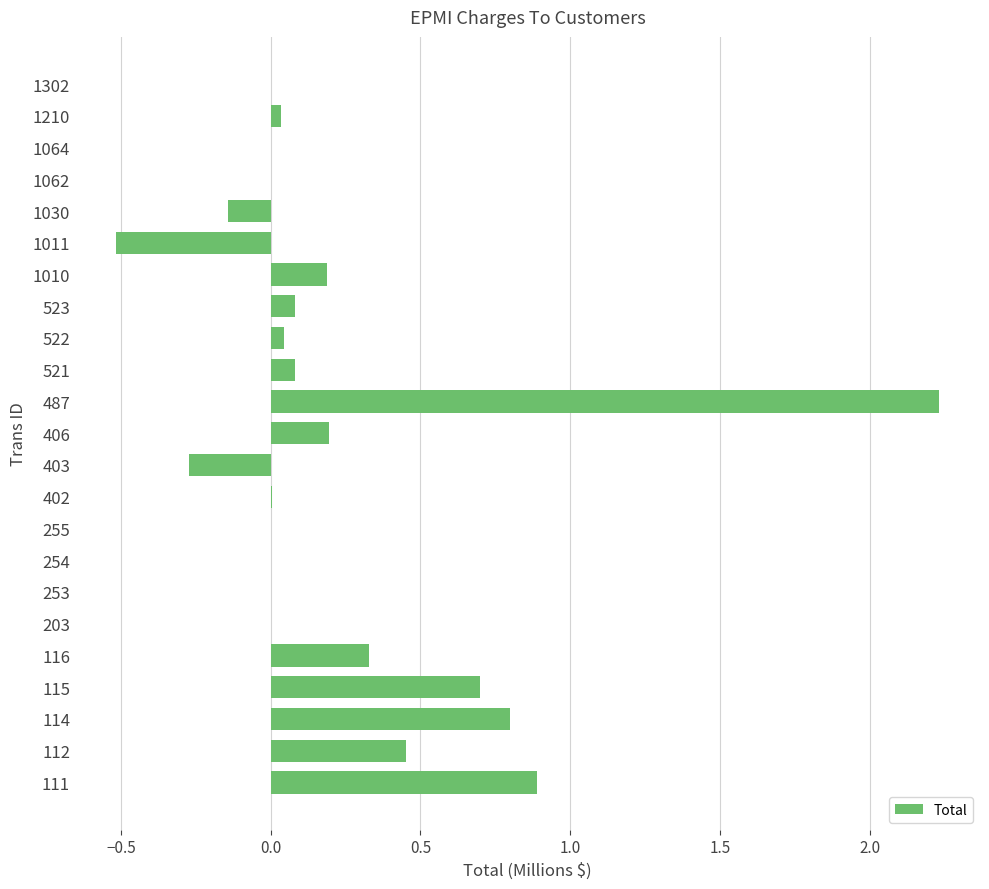

How many distinct data groups are displayed?

1